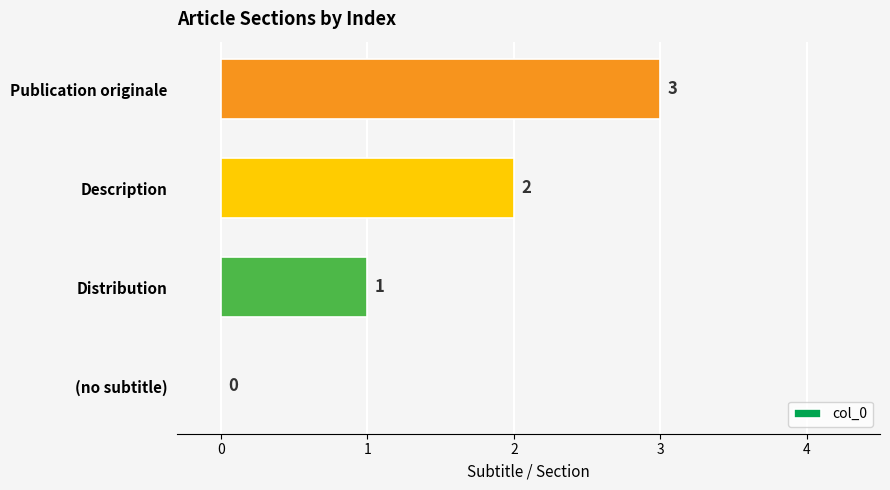

Between Description and Distribution, which is larger?

Description